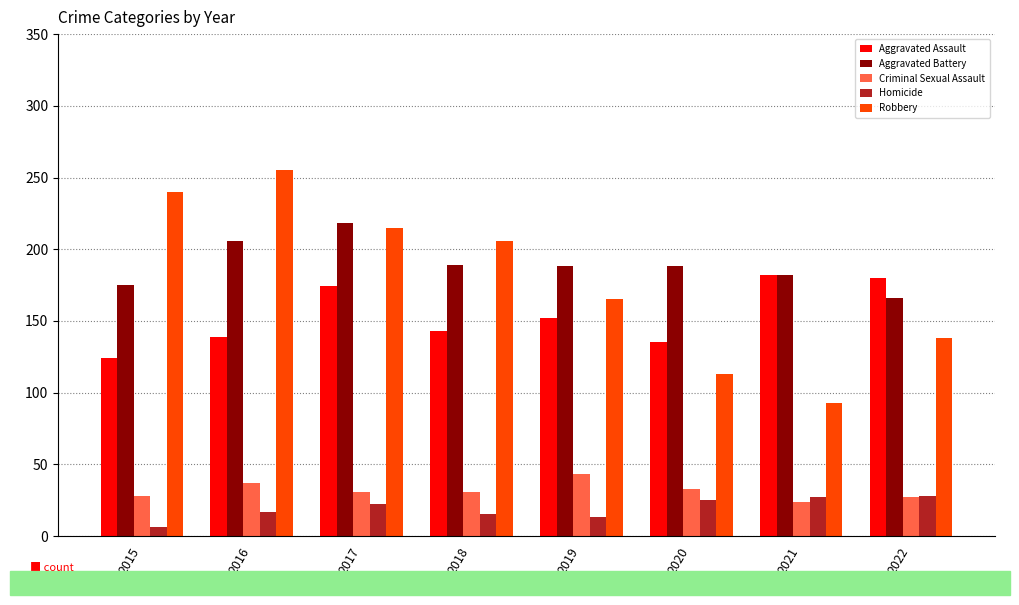

What is the difference between the highest and lowest values at 2015?

234